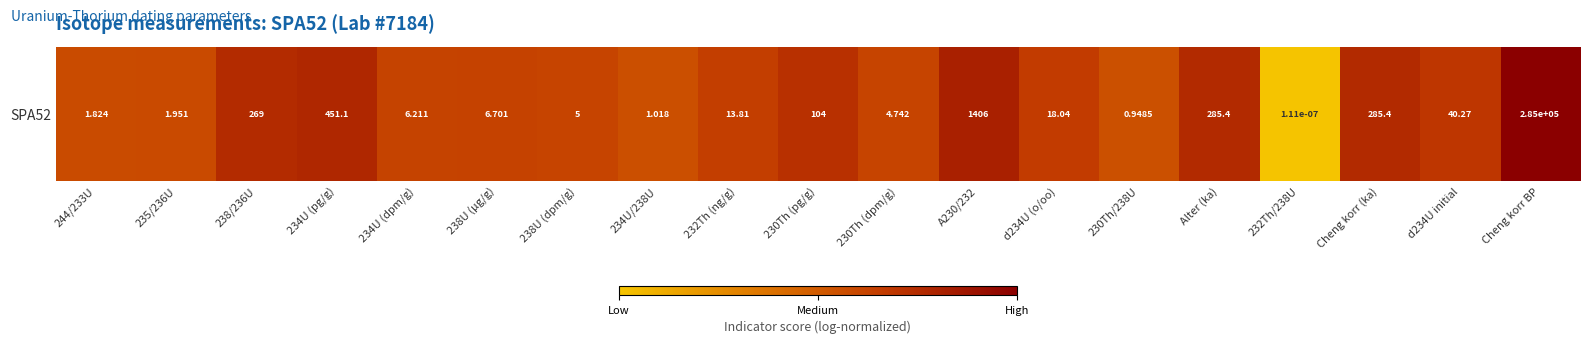

What is the difference between the maximum and minimum values?

1.0